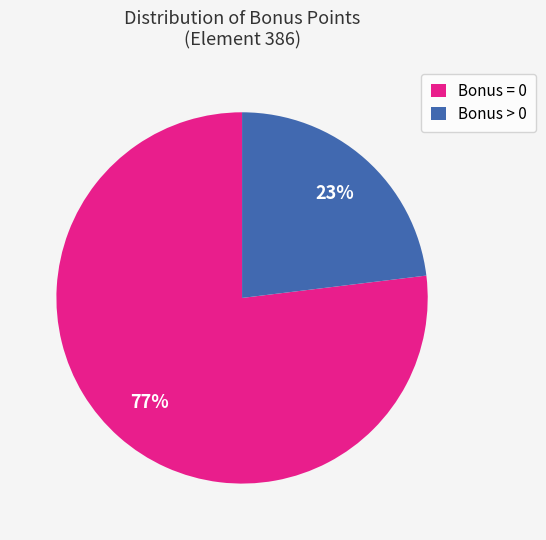

To the nearest percent, what is the difference between the Bonus > 0 and Bonus = 0 slice percentages?

54%